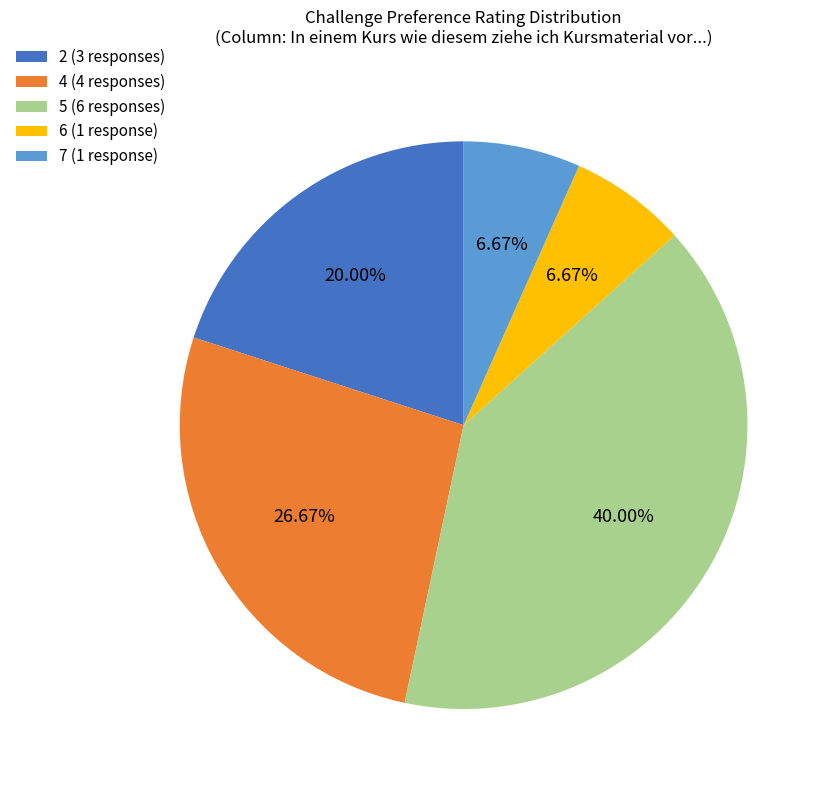

Between 6 and 4, which is larger?

4